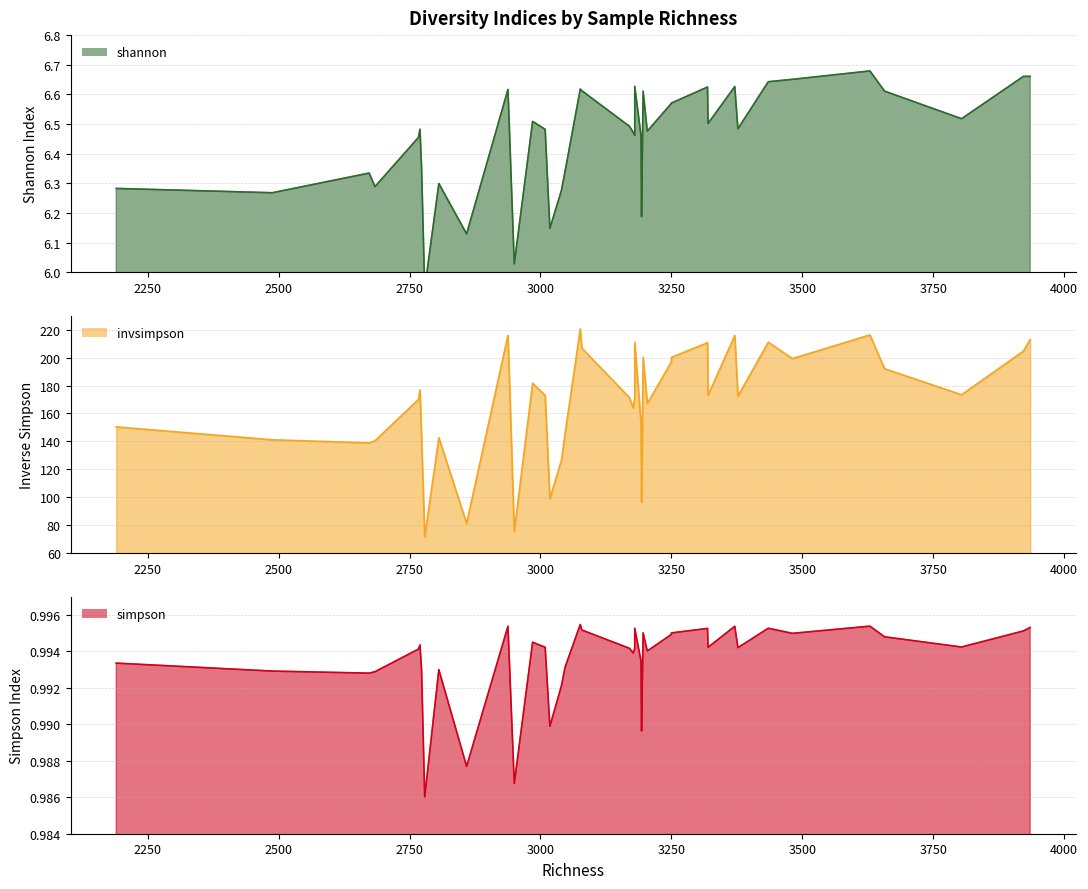

List the series in order of their peak value, lowest first.

simpson, shannon, invsimpson